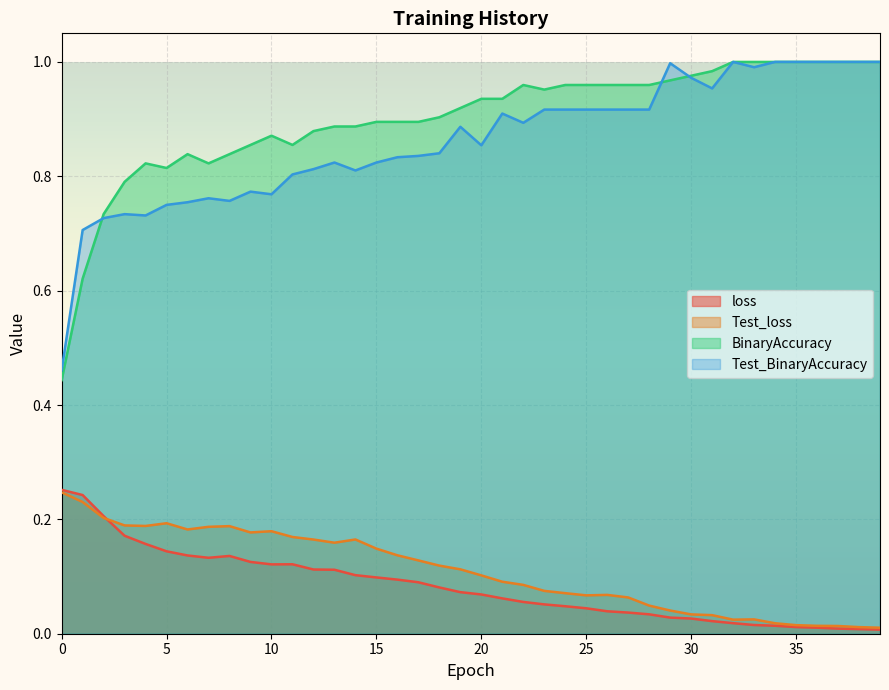

The value of BinaryAccuracy at 20 is 0.2. True or false?

False